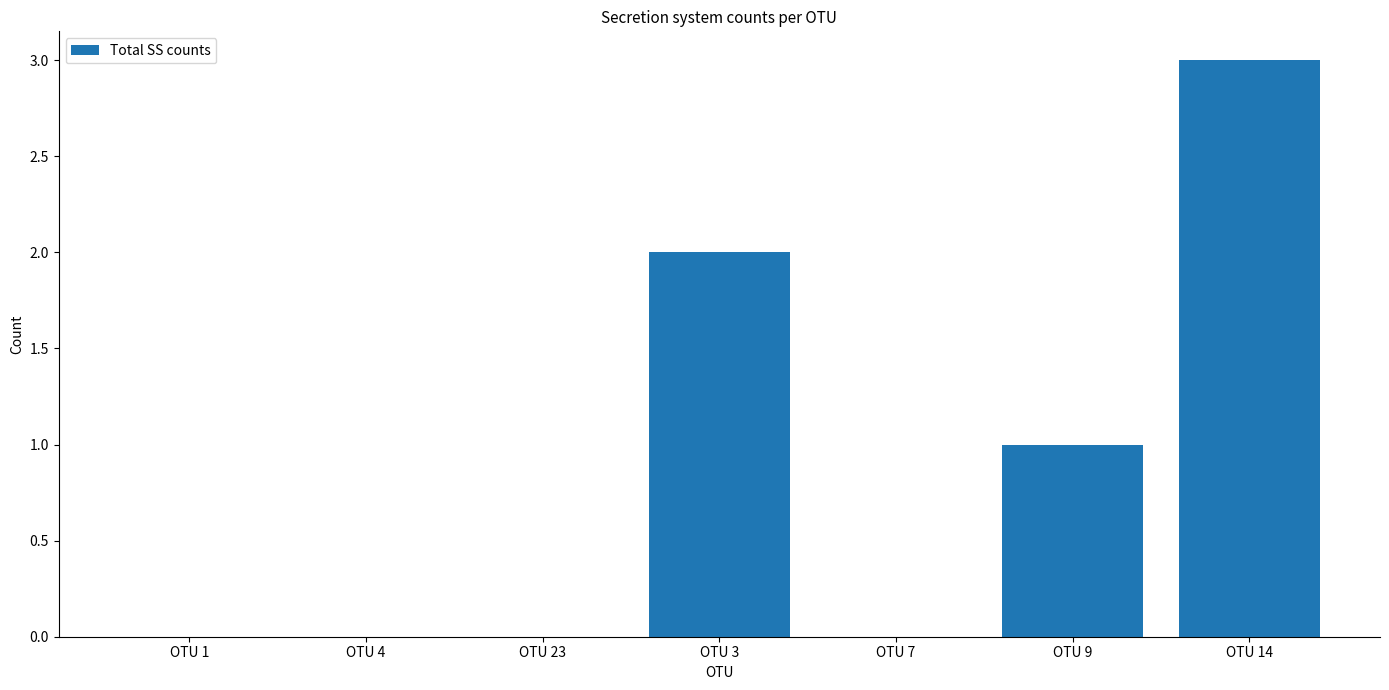

What is the average value?

1